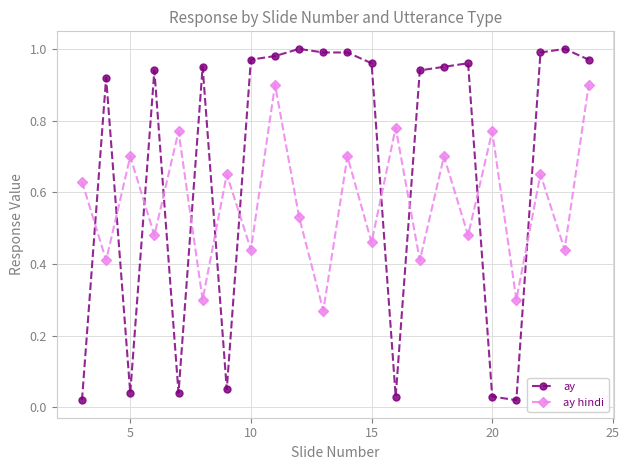

What are all the series names shown in the legend?

ay, ay hindi